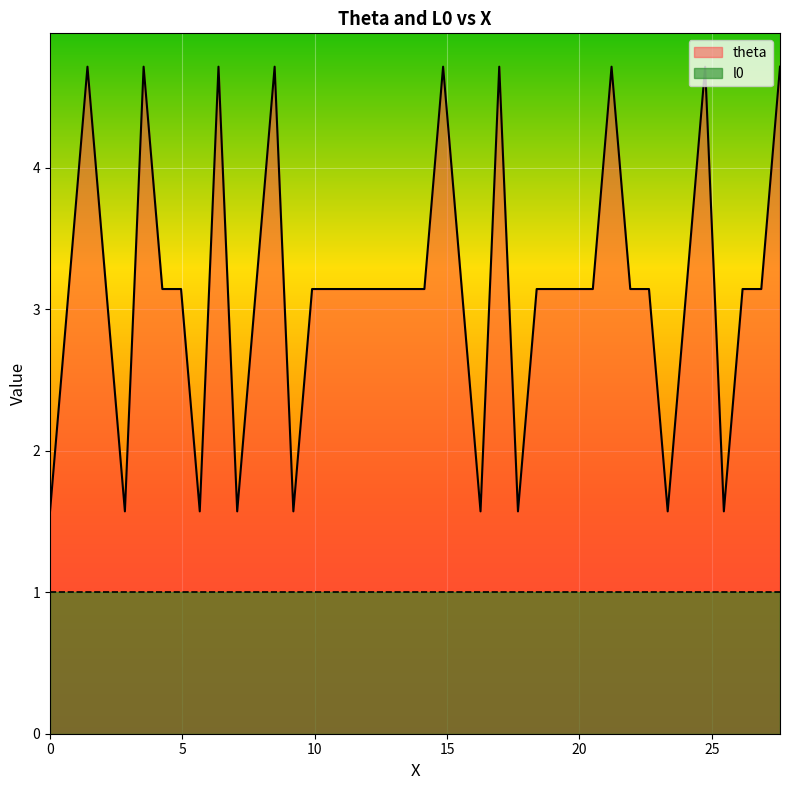

What is the difference between the second highest and second lowest values?

3.1